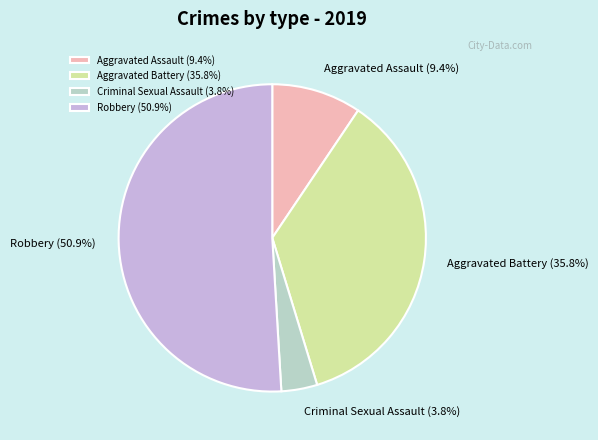

How many slices are in this pie chart?

4